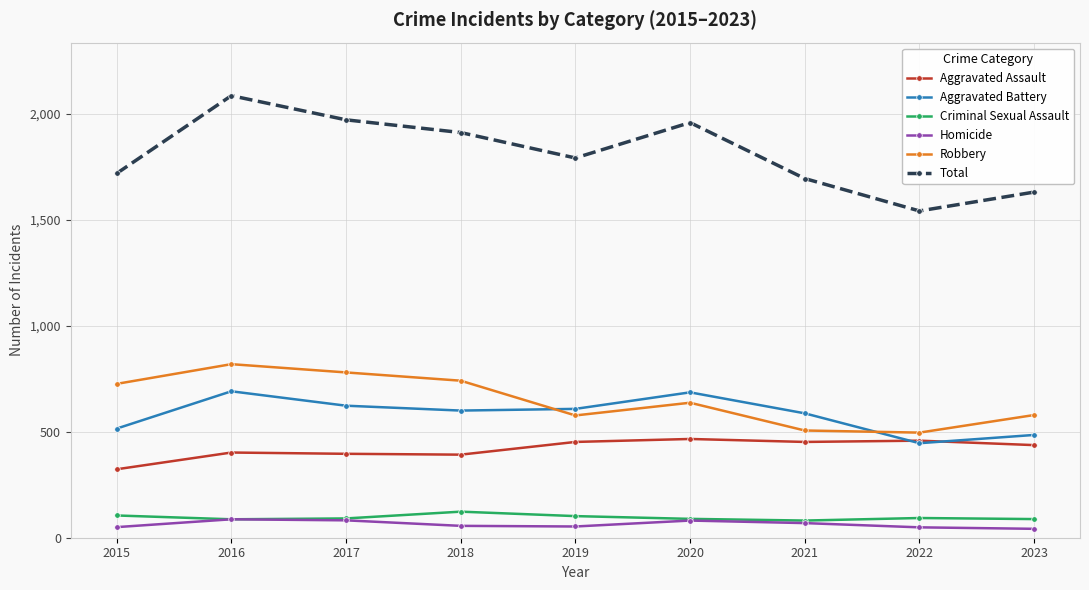

What is the value of the Aggravated Assault point at the 1st from the left?

323